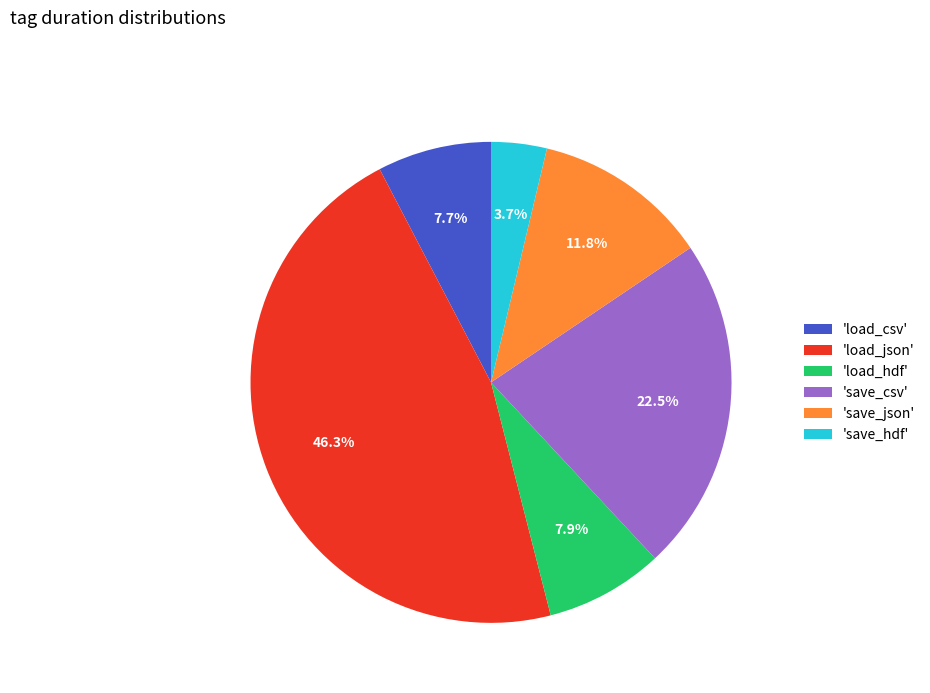

To the nearest percent, what is the average slice percentage?

17%